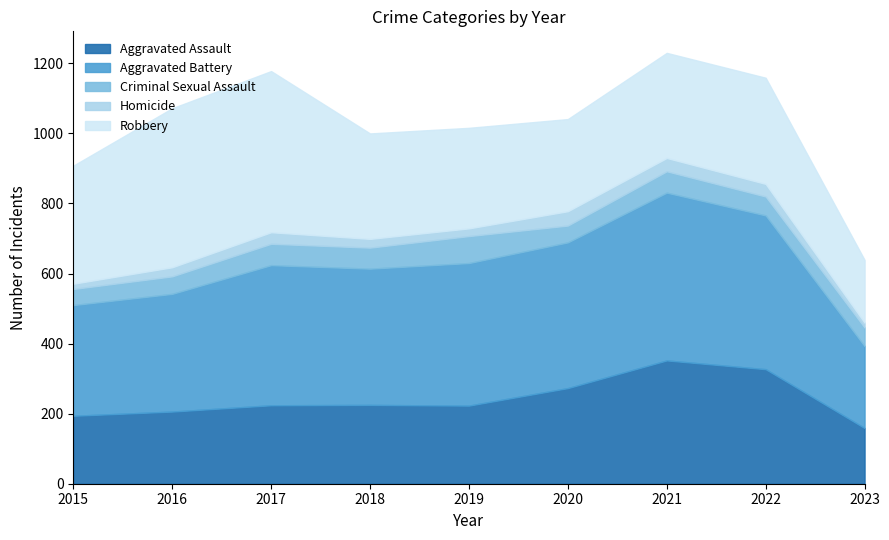

The value of Aggravated Battery at 2020 is 583. True or false?

False